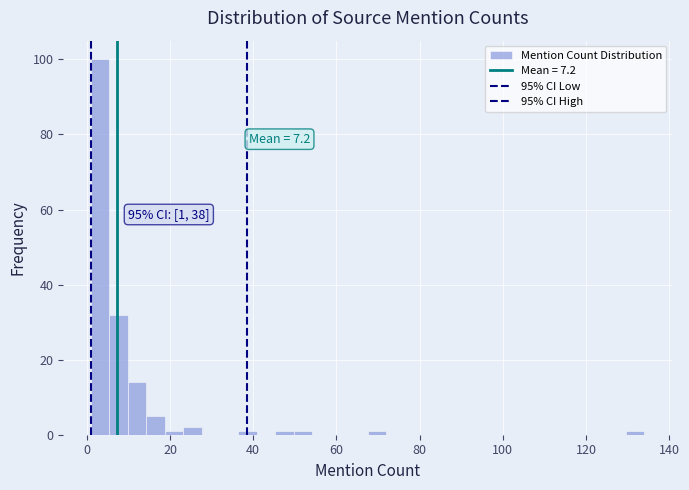

Around what value on the x-axis is the tallest bar? Give the approximate position of its centre, as read against the axis.

4